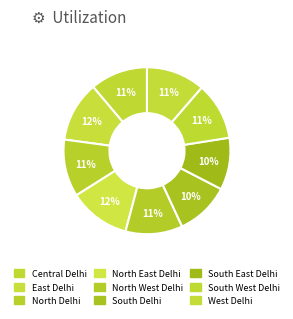

Does North Delhi represent more than half of the total?

No